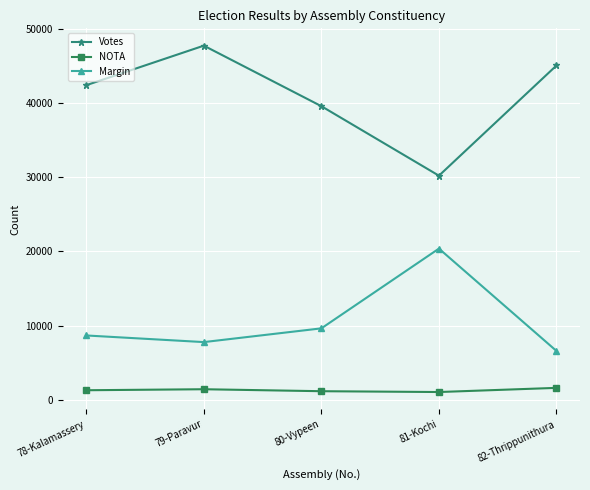

At which label does Votes reach its minimum?

81-Kochi